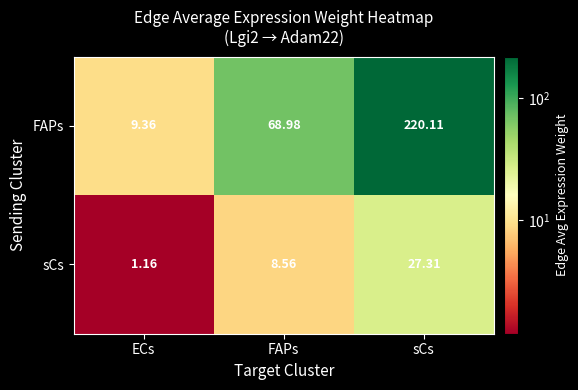

What is the spread (max minus min) of values at ECs?

8.2